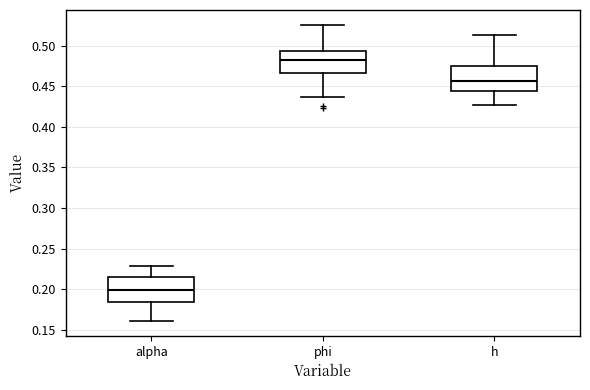

Reading left to right, transcribe this box plot: for each box, give where its median line is, the range the box spans, and where its two whiskers end, as read against the y-axis. The values are not printed on the chart, so give them approximately, as read against the axis.

alpha: median 0.200, box 0.185 to 0.215, whiskers 0.160 to 0.230
phi: median 0.480, box 0.465 to 0.495, whiskers 0.435 to 0.525
h: median 0.455, box 0.445 to 0.475, whiskers 0.425 to 0.515